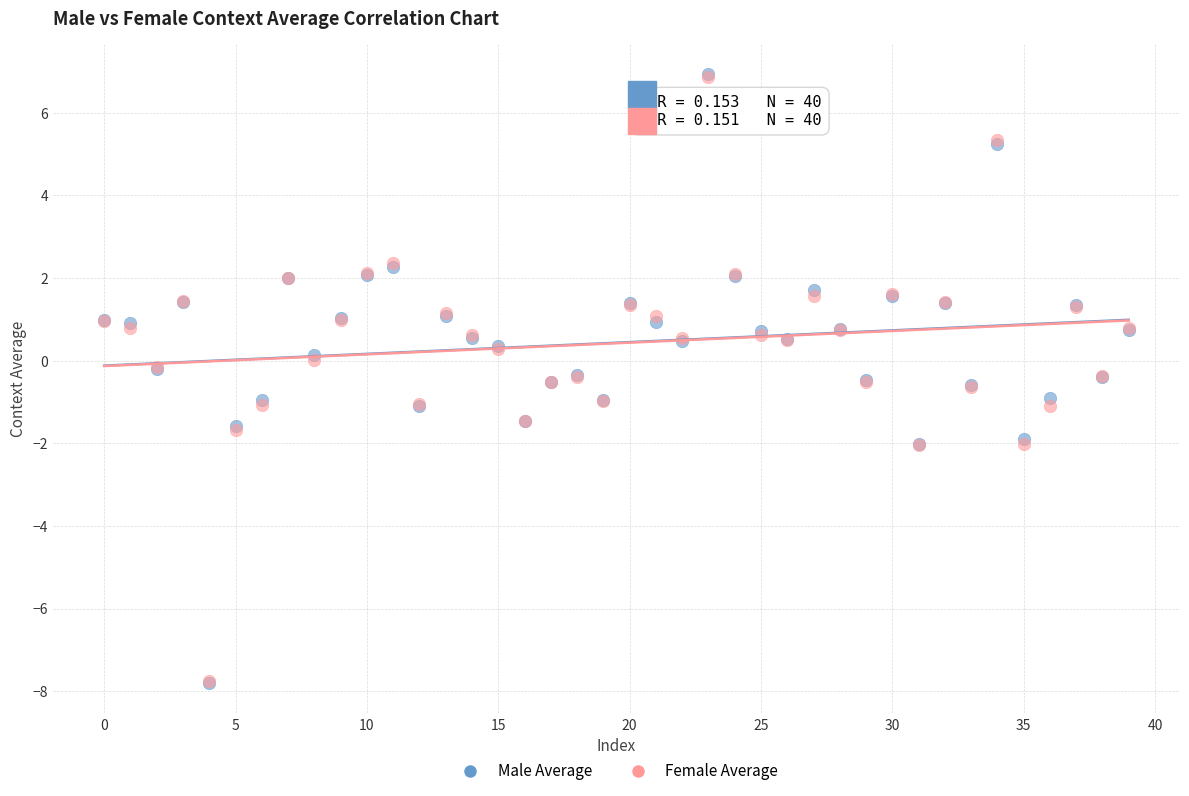

What are all the series names shown in the legend?

Male Average, Female Average